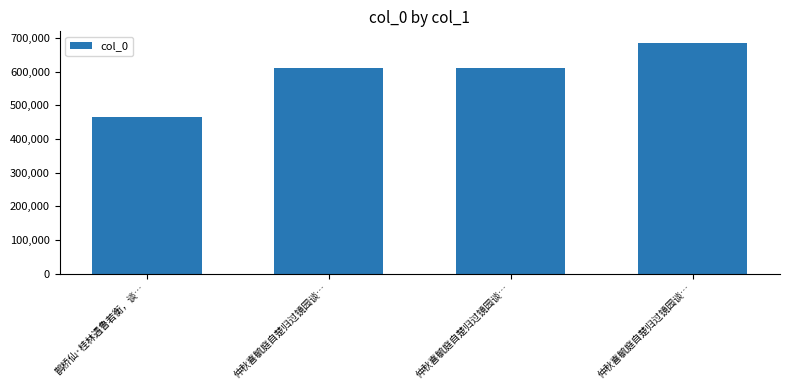

Reading right to left, what are all the values shown in this chart?

685604	612341	612342	464571